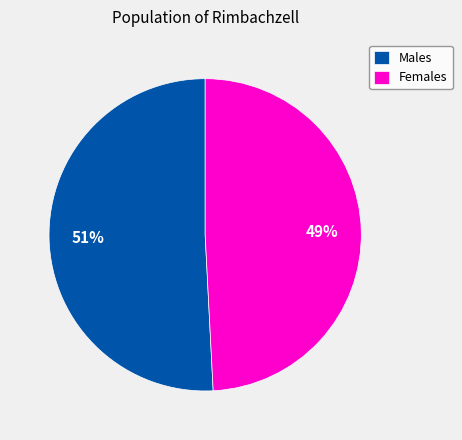

To the nearest percent, what portion does Males represent?

51%